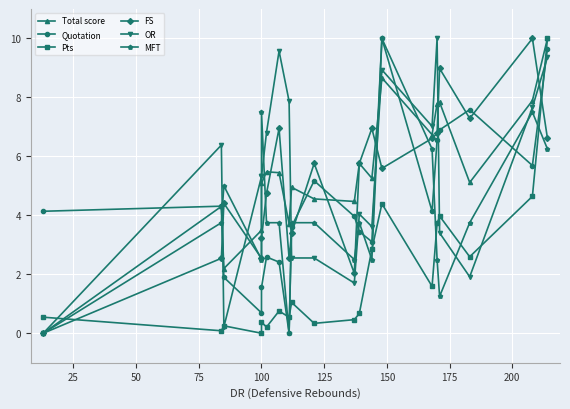

Reading left to right, what are all the values shown in this chart?

Total score: 0.0	4.3	2.2	3.5	5.1	5.5	5.4	3.7	4.9	4.6	4.5	5.8	5.3	8.7	6.7	7.8	7.8	5.1	7.9	10.0
Quotation: 4.1	4.3	1.9	0.7	1.6	2.6	2.4	0.0	3.6	5.2	4.0	3.4	3.1	10.0	4.1	6.6	6.9	7.6	5.7	9.7
Pts: 0.5	0.1	0.3	0.0	0.4	0.2	0.8	0.5	1.0	0.3	0.5	0.7	2.8	4.4	1.6	3.7	4.0	2.6	4.6	10.0
FS: 0.0	2.5	4.4	2.5	3.2	4.7	6.9	2.5	3.4	5.8	2.0	5.8	6.9	5.6	6.6	6.8	9.0	7.3	10.0	6.6
OR: 0.0	6.4	0.2	5.3	5.3	6.8	9.6	7.9	2.6	2.6	1.7	4.0	3.6	8.9	7.0	10.0	3.4	1.9	7.7	9.4
MFT: 0.0	3.8	5.0	2.5	7.5	3.8	3.8	0.0	3.8	3.8	2.5	3.8	2.5	10.0	6.2	2.5	1.2	3.8	7.5	6.2